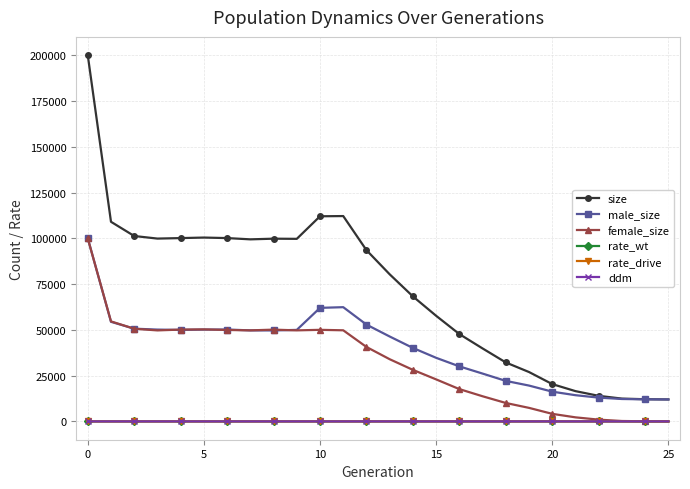

Which series has the largest total across all categories?

size